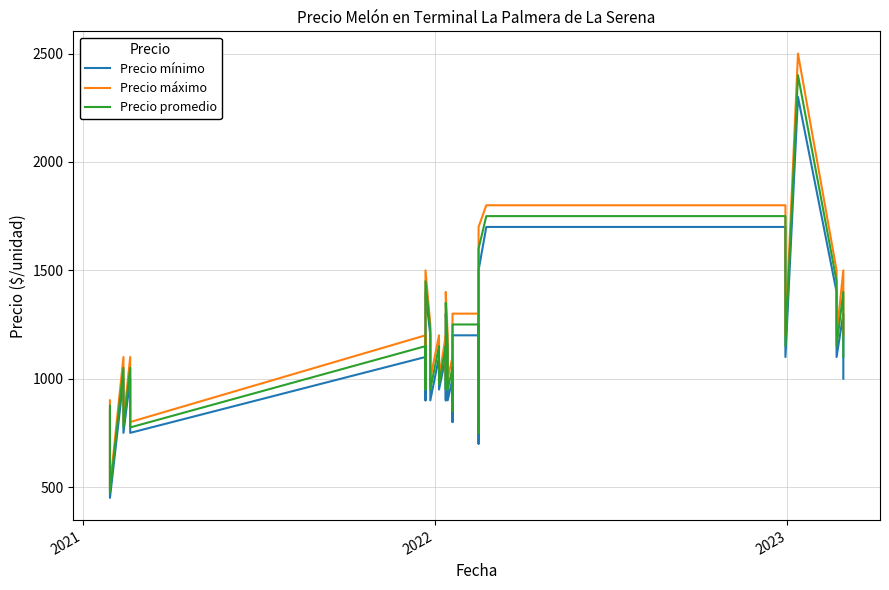

What is the average value of the Precio mínimo series?

1105